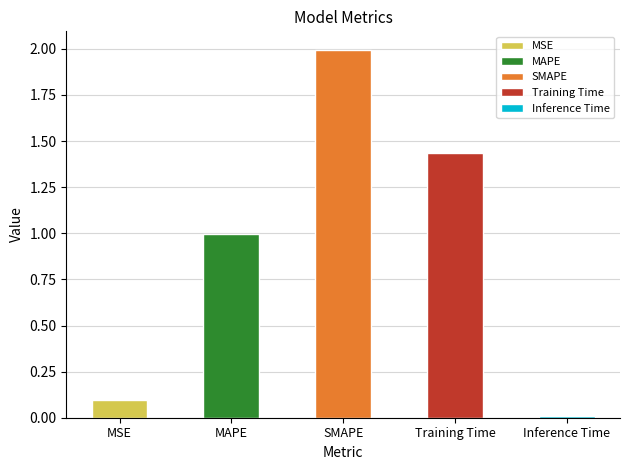

Are the bars horizontal?

No